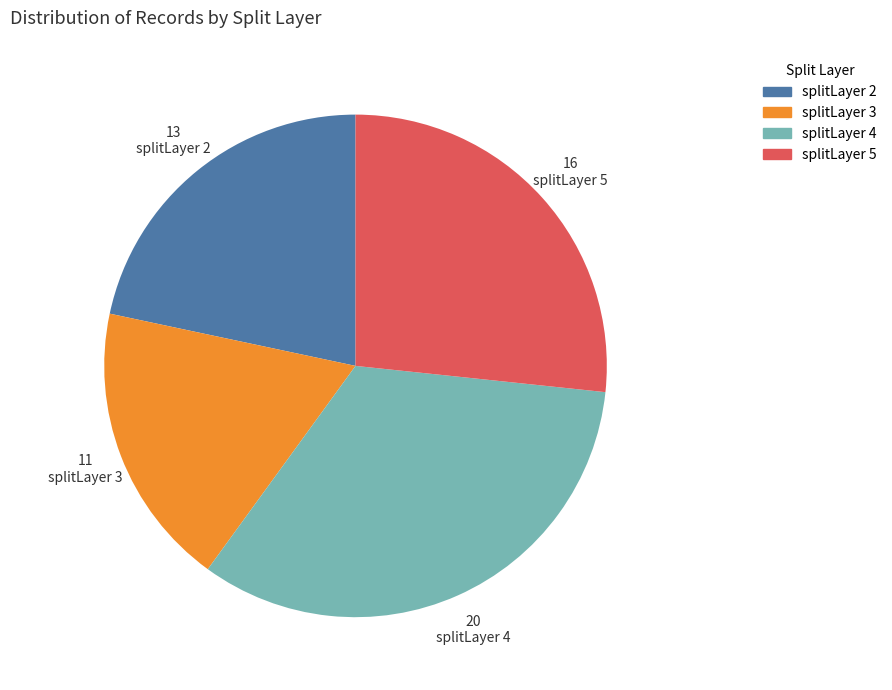

What is the ratio of the value at splitLayer 5 to the value at splitLayer 2?

1.2